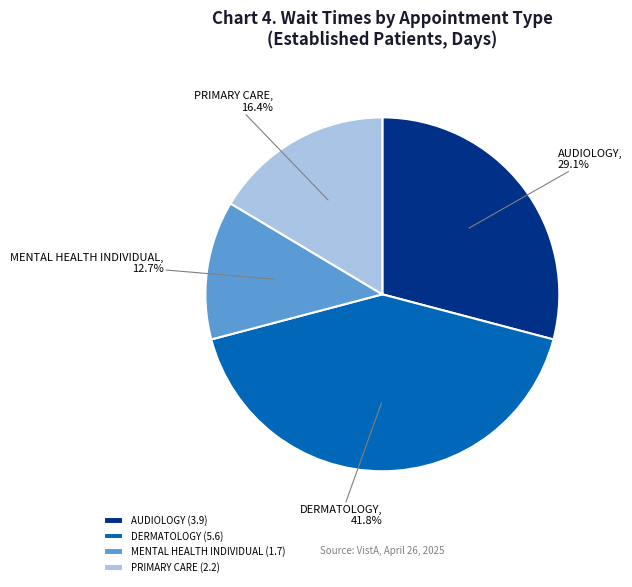

How many slices are in this pie chart?

4